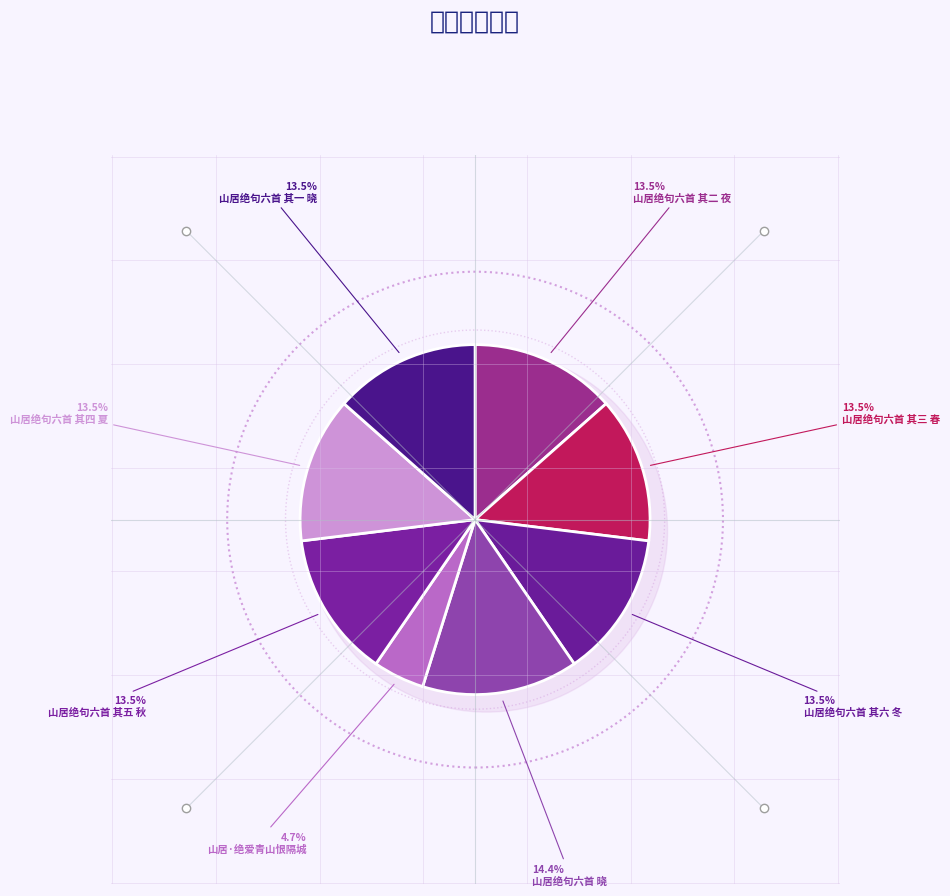

What is the ratio of the value at 山居绝句六首 晓 to the value at 山居绝句六首 其四 夏?

1.1